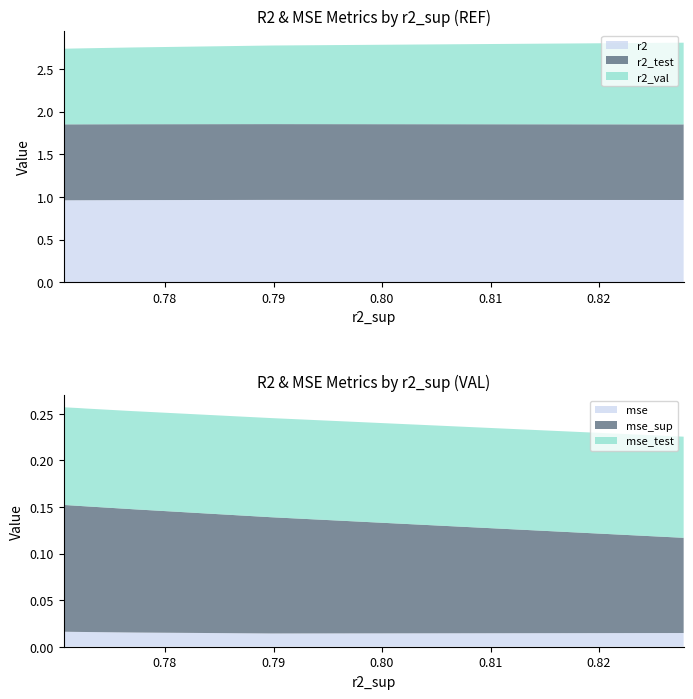

Reading left to right, transcribe all the data shown in this chart.

r2: 1.0	1.0	1.0	1.0	1.0	1.0	1.0	1.0	1.0	1.0
r2_test: 0.9	0.9	0.9	0.9	0.9	0.9	0.9	0.9	0.9	0.9
r2_val: 1.0	0.9	0.9	0.9	0.9	0.9	0.9	0.9	0.9	0.9
mse: 0.0	0.0	0.0	0.0	0.0	0.0	0.0	0.0	0.0	0.0
mse_sup: 0.1	0.1	0.1	0.1	0.1	0.1	0.1	0.1	0.1	0.1
mse_test: 0.1	0.1	0.1	0.1	0.1	0.1	0.1	0.1	0.1	0.1